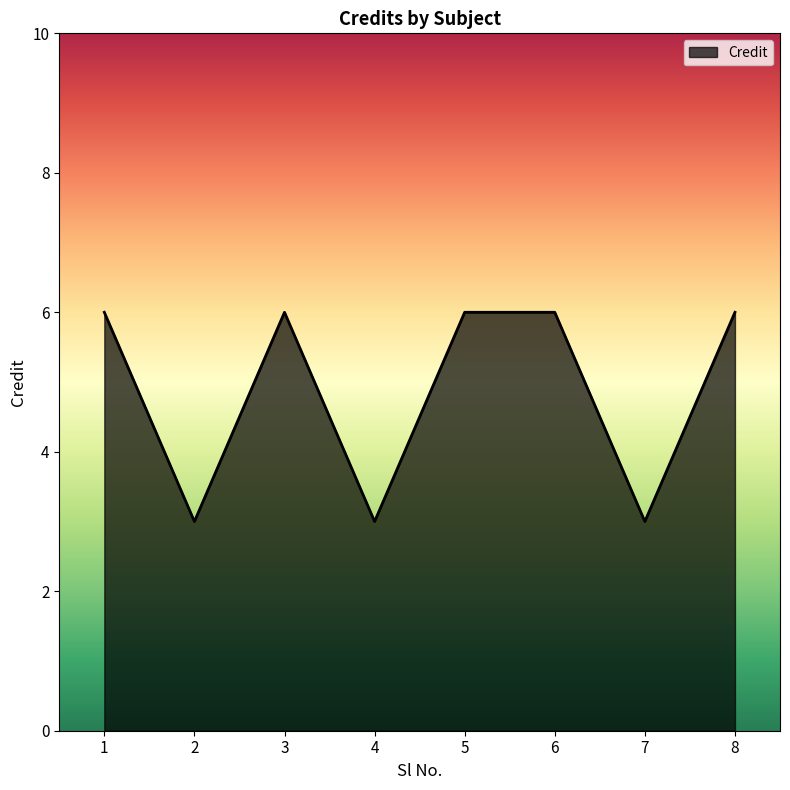

At which category does the data reach its first local peak?

3